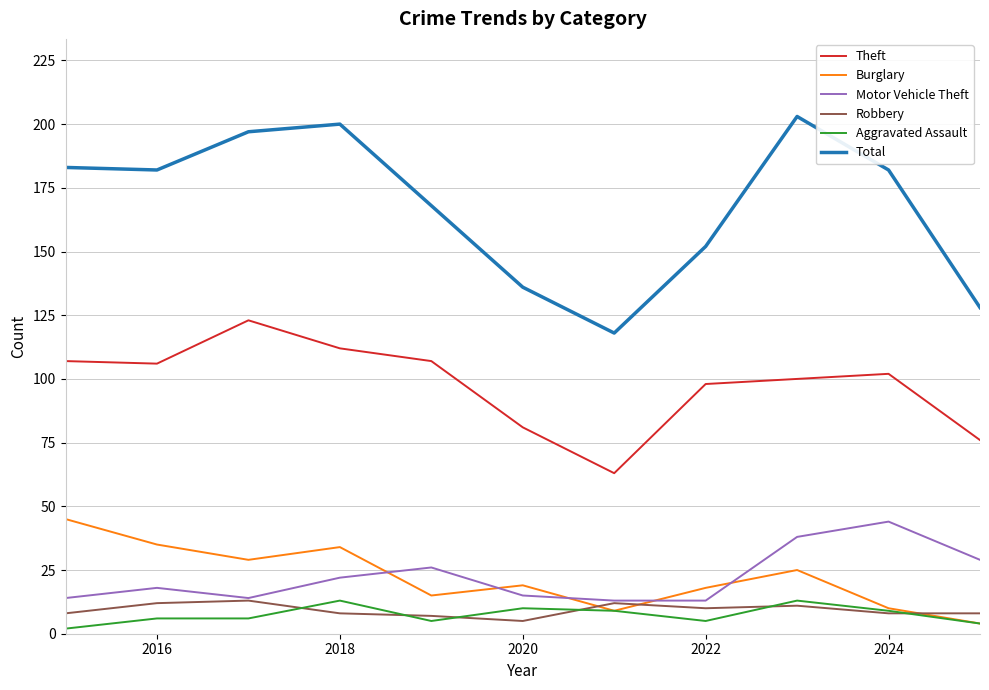

What is the maximum value shown in the chart?

203